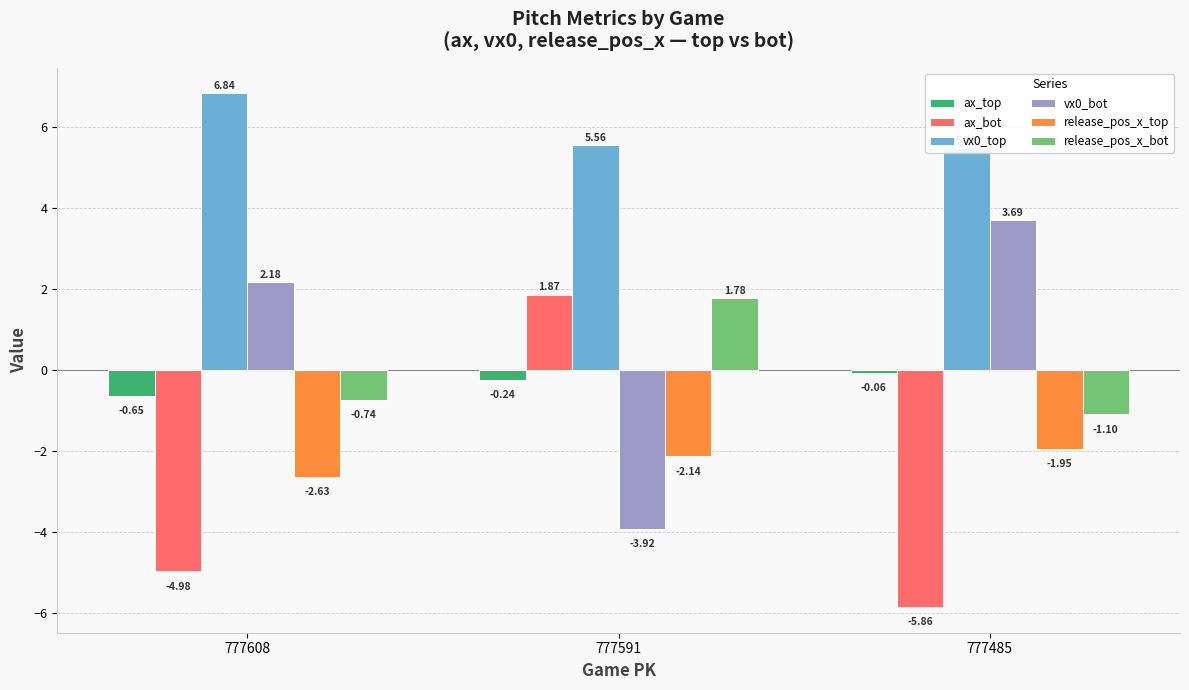

What is the total value across all series at 777591?

2.9